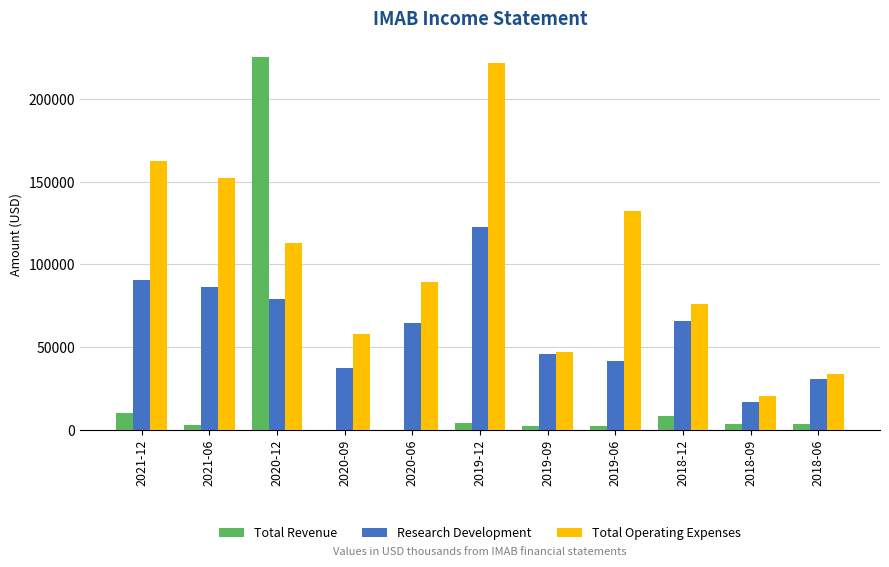

Between 2020-12 and 2018-12, which series saw the biggest shift?

Total Revenue